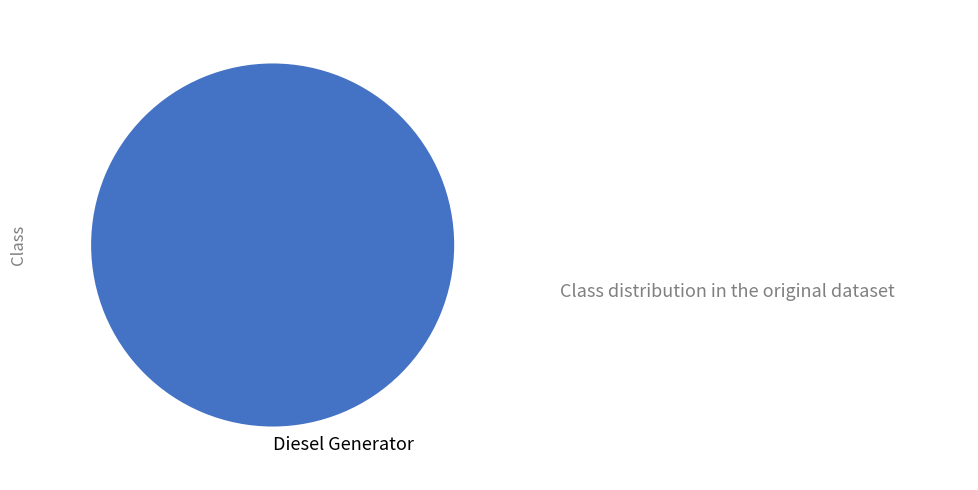

Is there a majority slice in this chart?

Yes